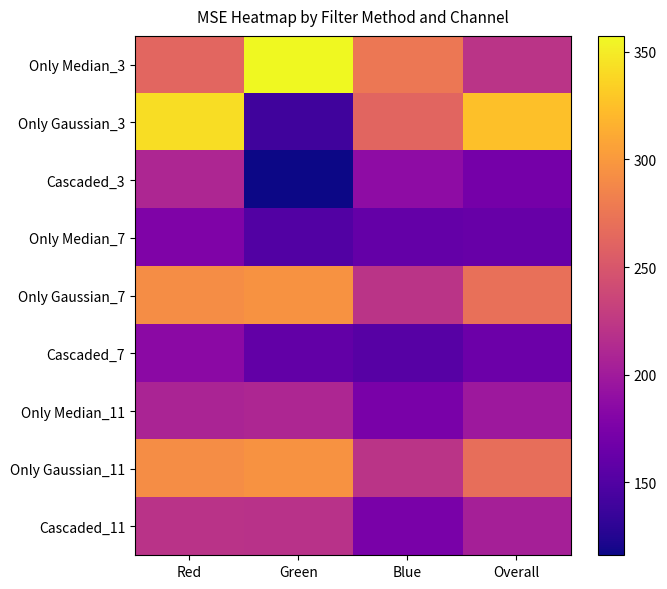

Rank the series by their maximum value, from highest to lowest.

Only Median_3, Only Gaussian_3, Only Gaussian_7, Only Gaussian_11, Cascaded_11, Only Median_11, Cascaded_3, Cascaded_7, Only Median_7